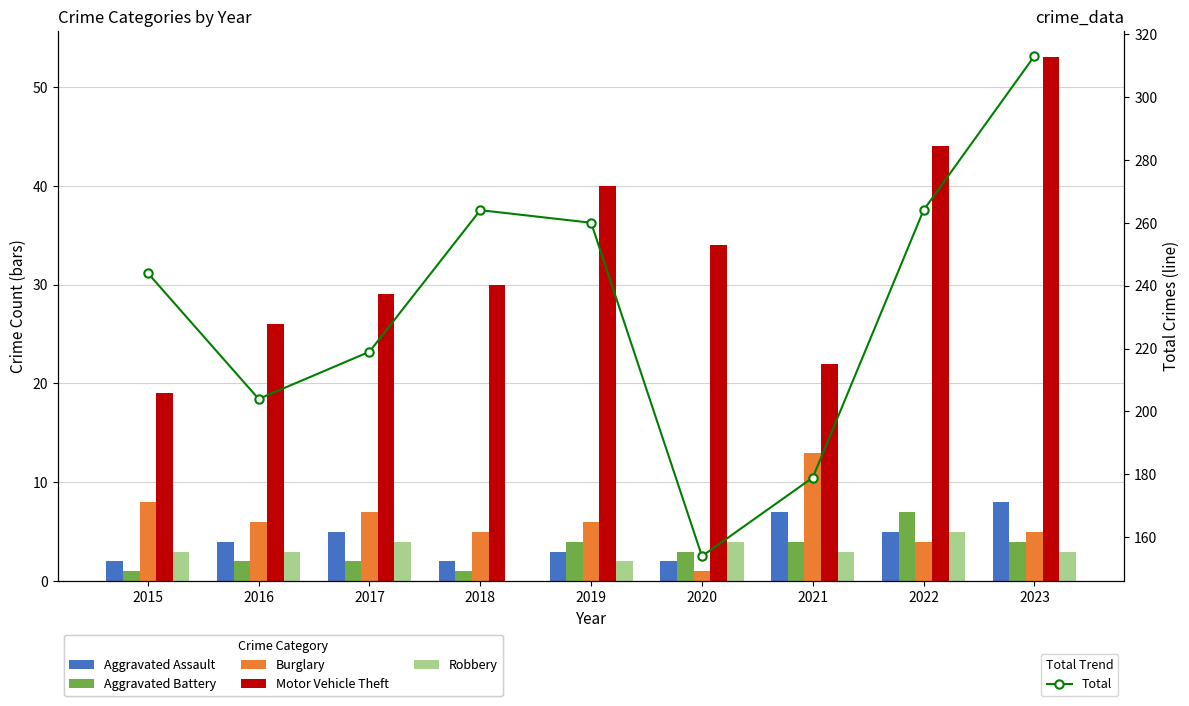

Where does the Aggravated Battery series first go above 3?

2019